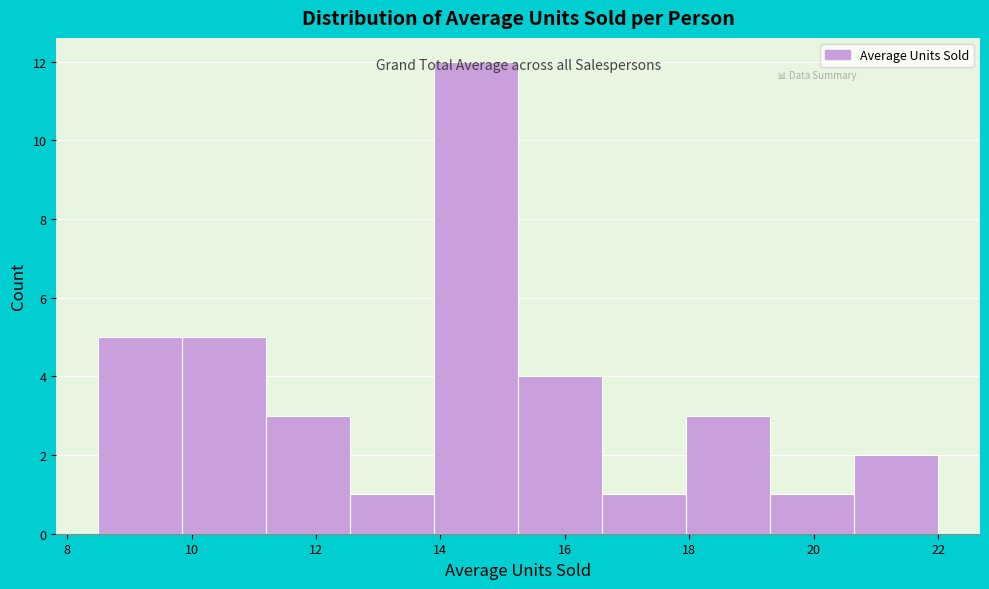

What is the height of the bar covering 8.50 to 9.85 on the x-axis? Neither the bar edges nor the heights are printed on the chart, so give them approximately, as read against the axes.

5